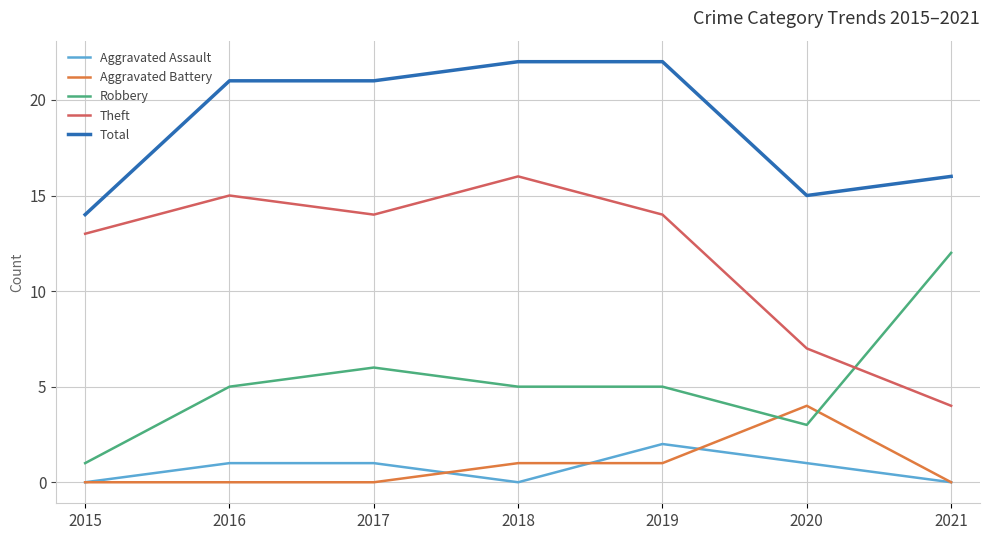

Which series has the largest range (max minus min)?

Theft